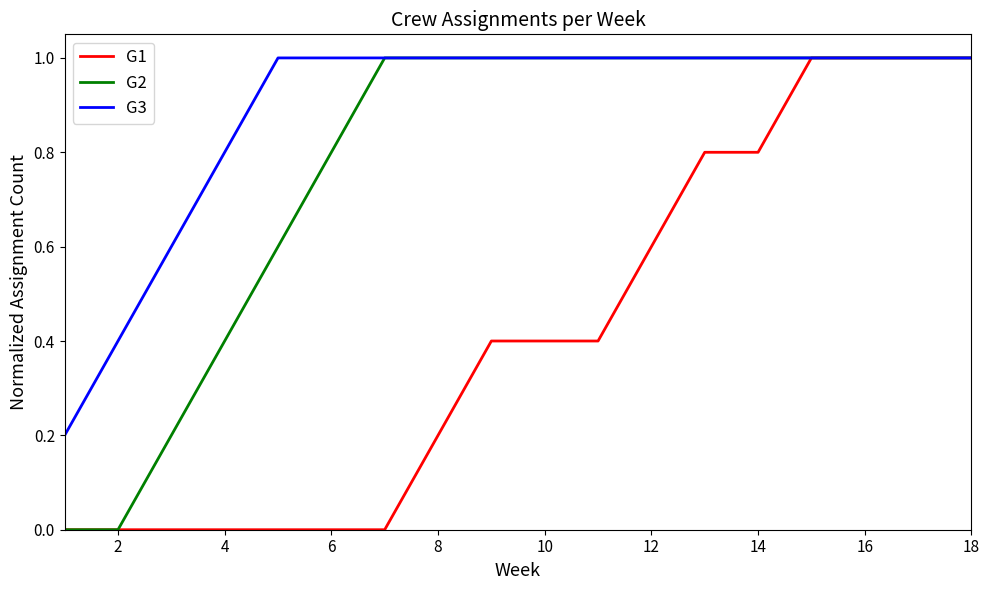

Rank the series by their average value, from highest to lowest.

G3, G2, G1